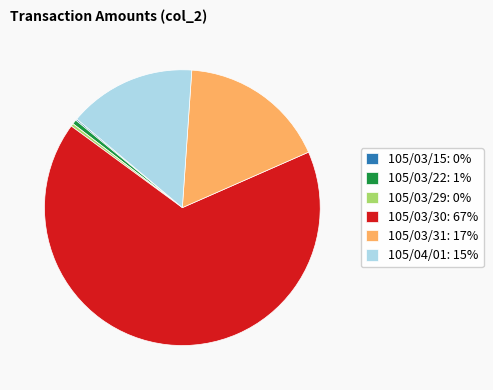

The 105/03/22 slice represents 9% of the pie. True or false?

False